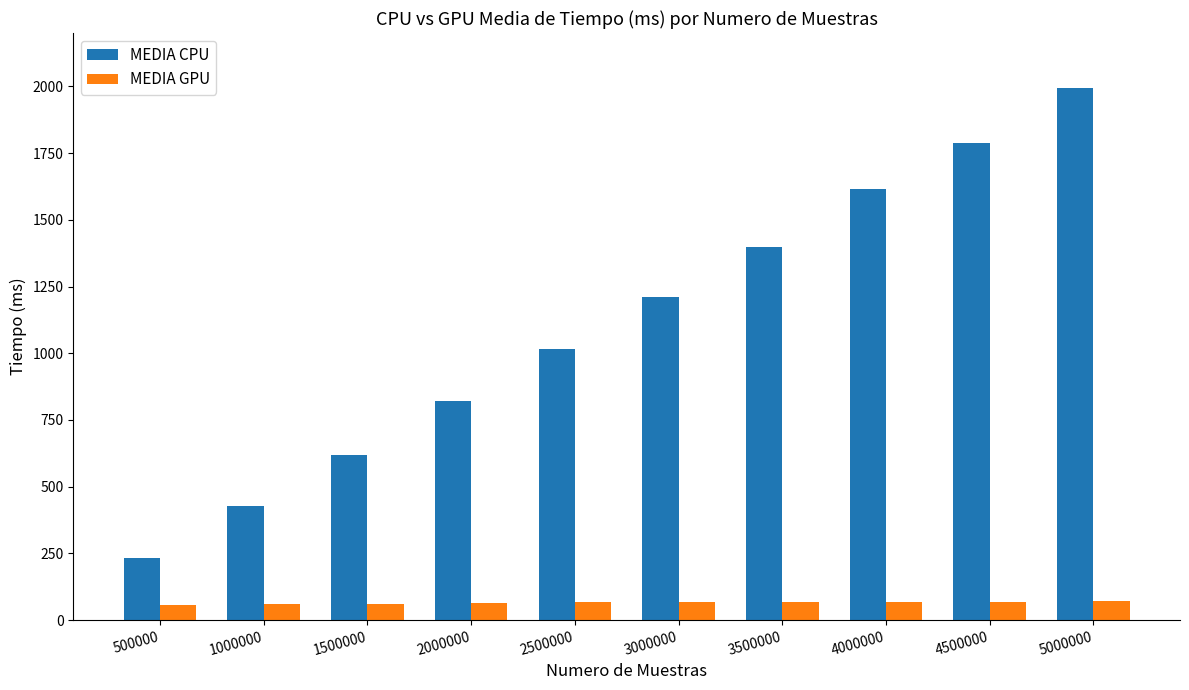

Are the bars horizontal?

No